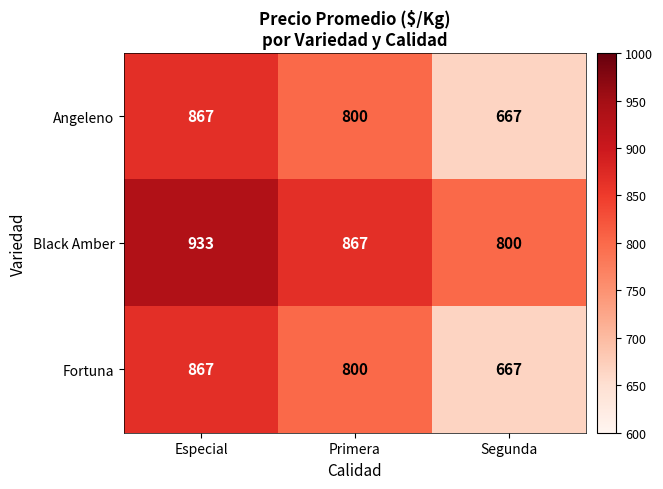

What is the spread (max minus min) of values at Segunda?

133